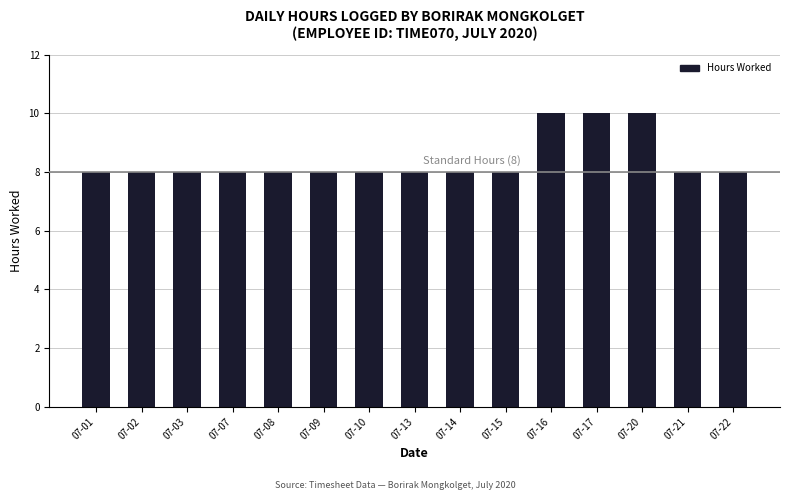

How many data points does each series have?

15